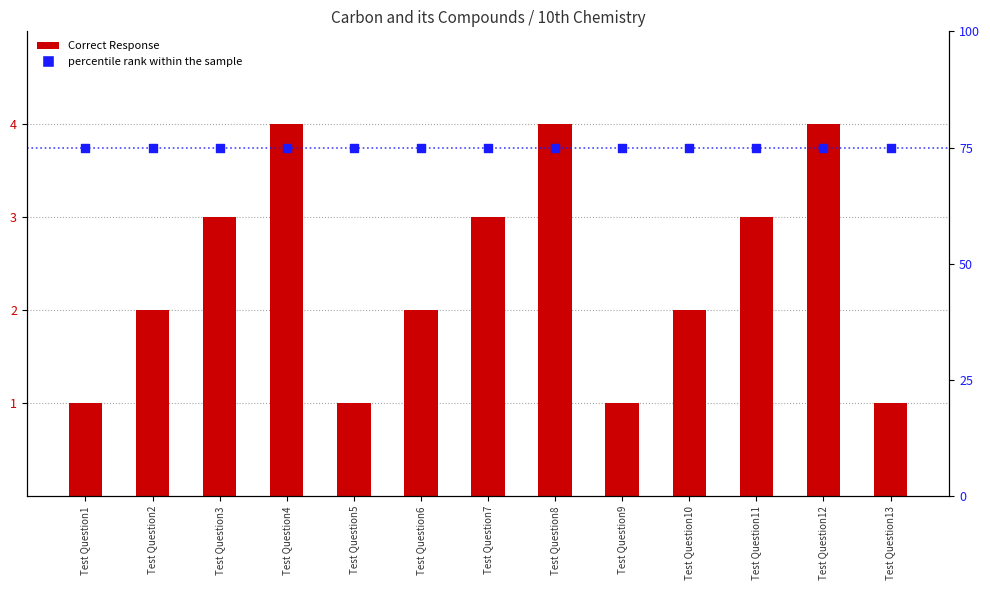

Which series has the largest total across all categories?

percentile rank within the sample